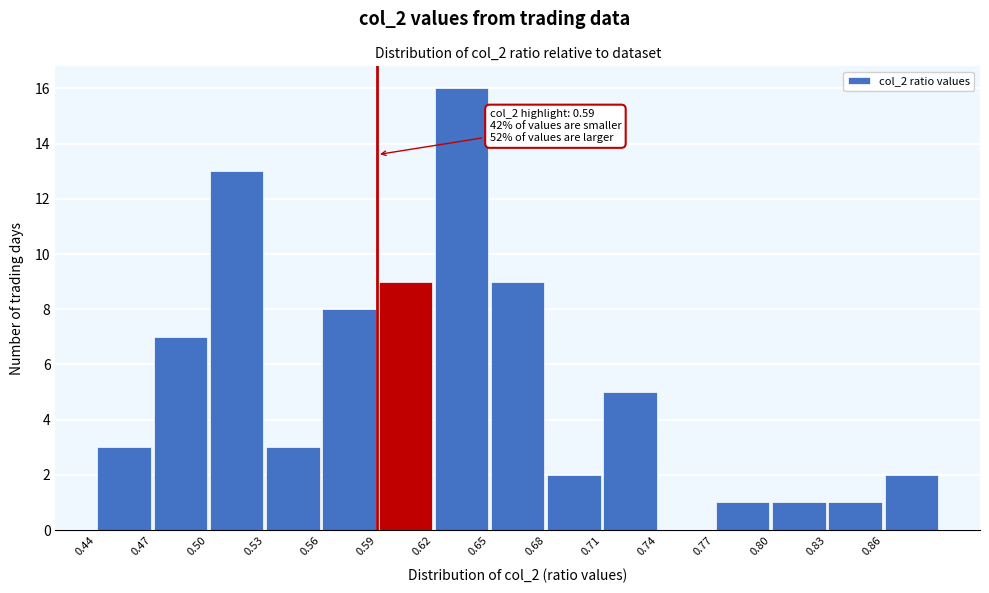

Over which range of the x-axis is the bar tallest?

0.62 to 0.65